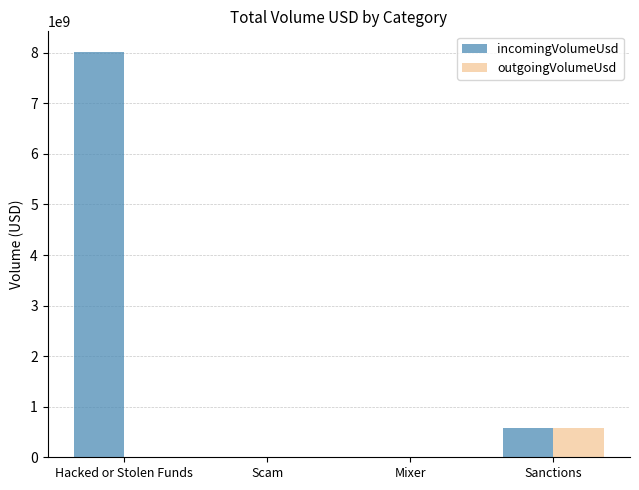

How many categories are shown in the chart?

4